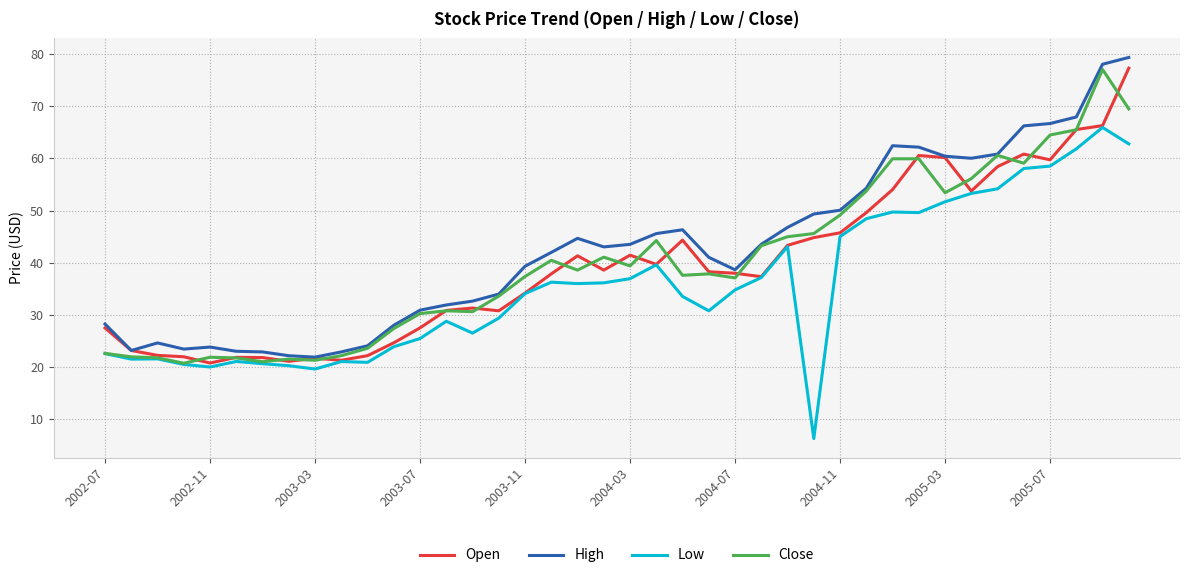

The value of Low at 2004-07 is 57.5. True or false?

False